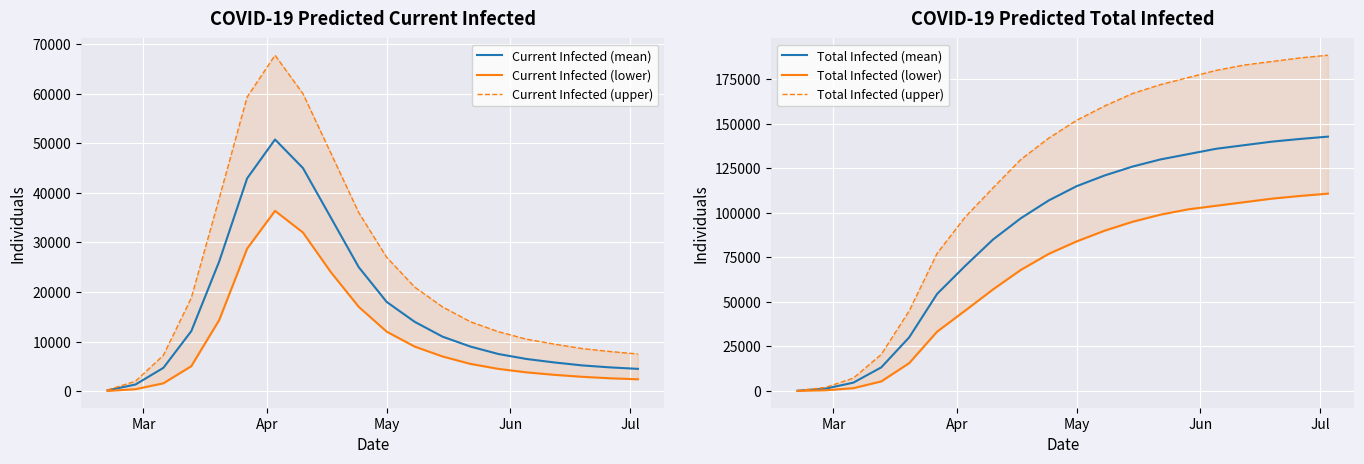

What are all the series names shown in the legend?

Current Infected (mean), Current Infected (lower), Current Infected (upper), Total Infected (mean), Total Infected (lower), Total Infected (upper)